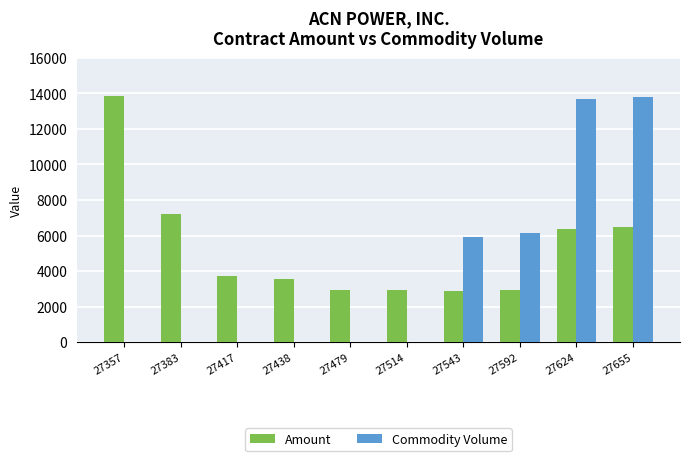

How many groups of bars are there?

10